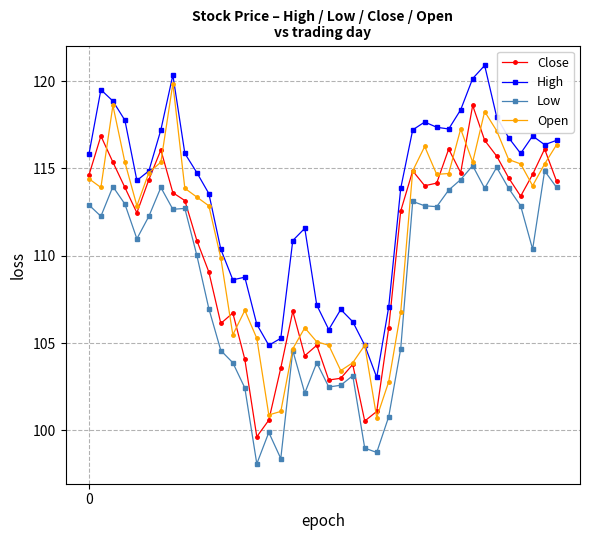

True or false: High and Low cross at least once.

False